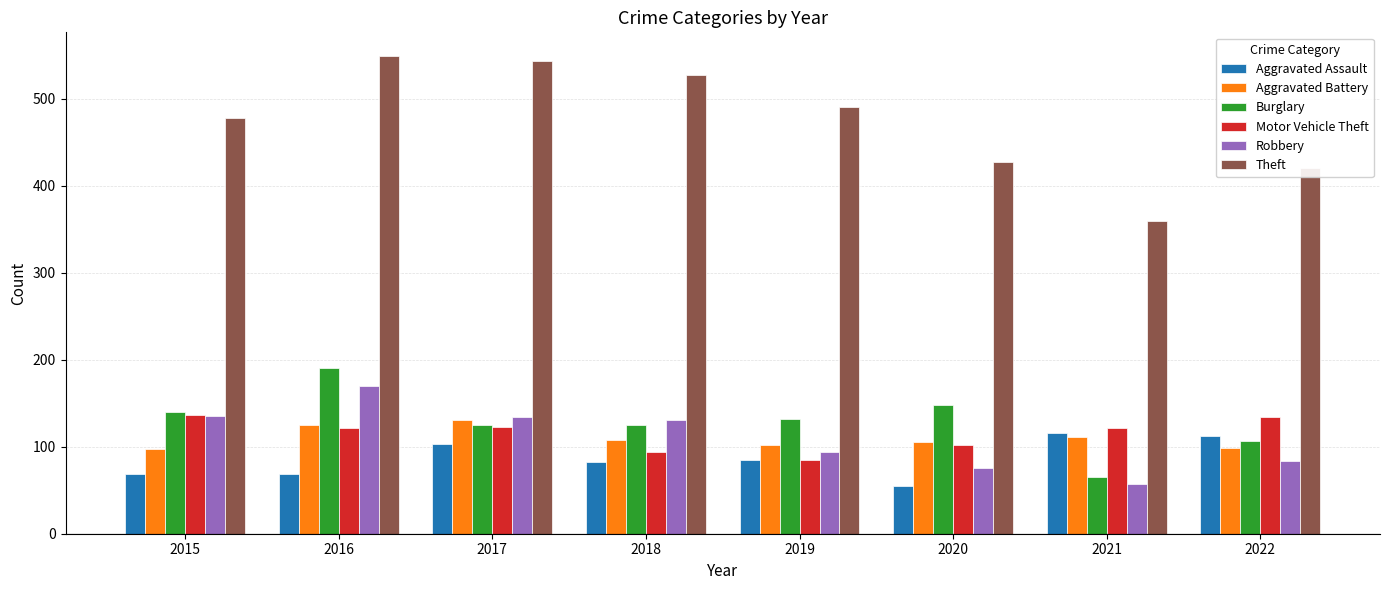

How many groups of bars are there?

8